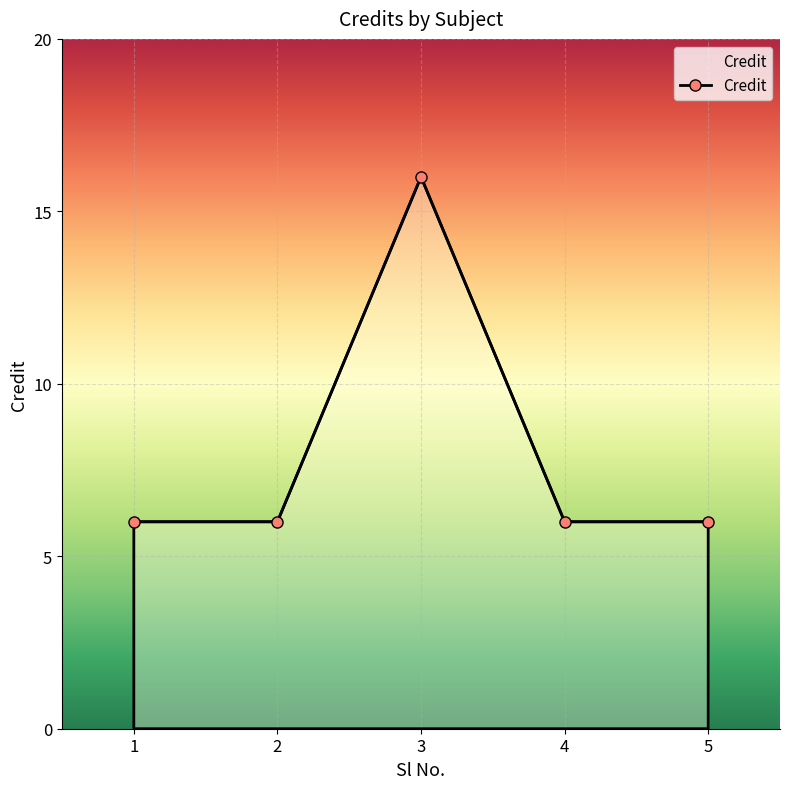

What is the value of the 3rd point from the left?

16